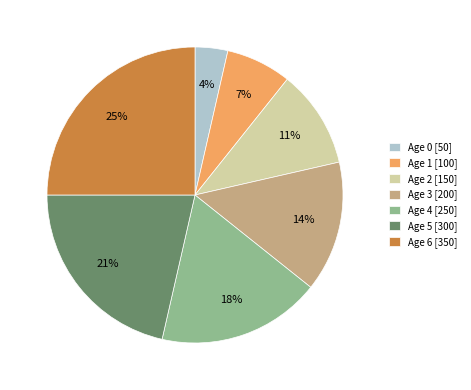

Is there a majority slice in this chart?

No